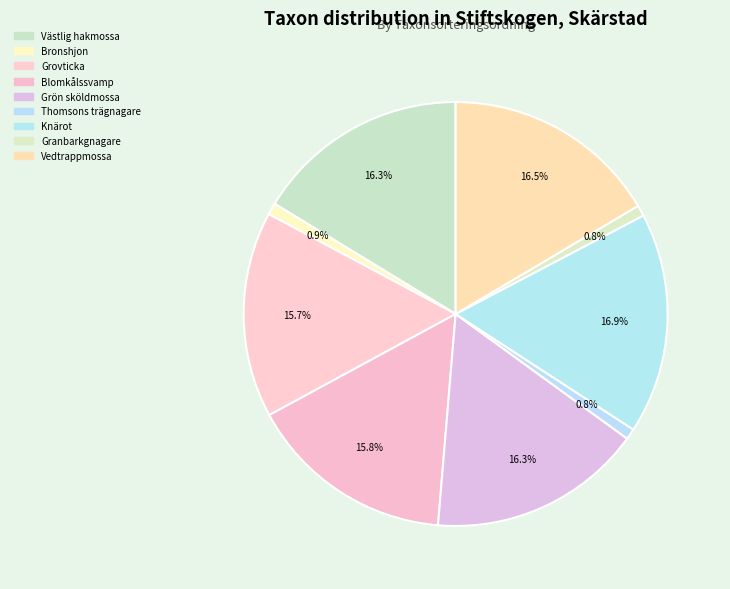

How many slices are in this pie chart?

9